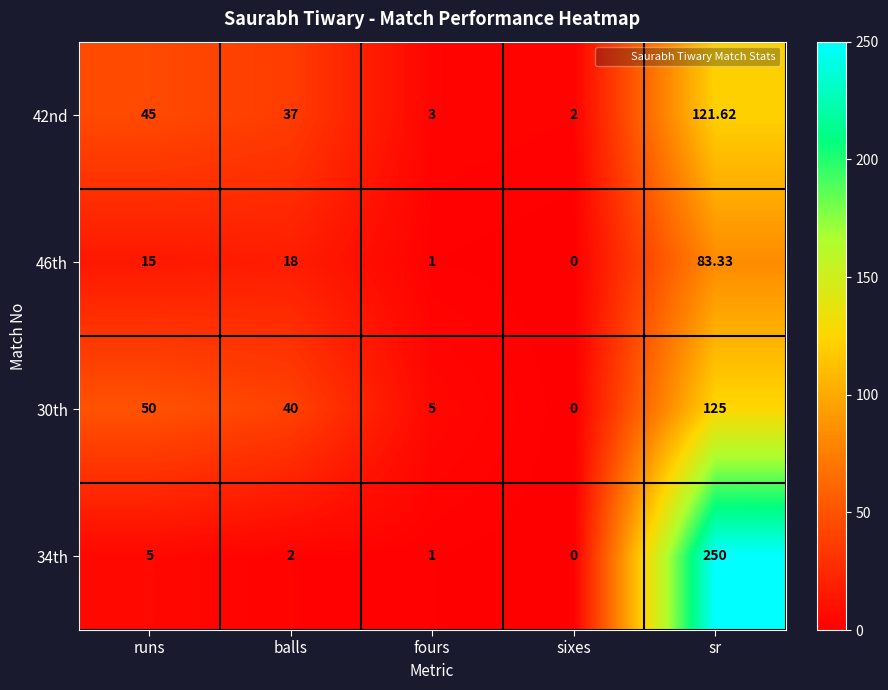

List the labels in order of 46th value, largest first.

sr, balls, runs, fours, sixes